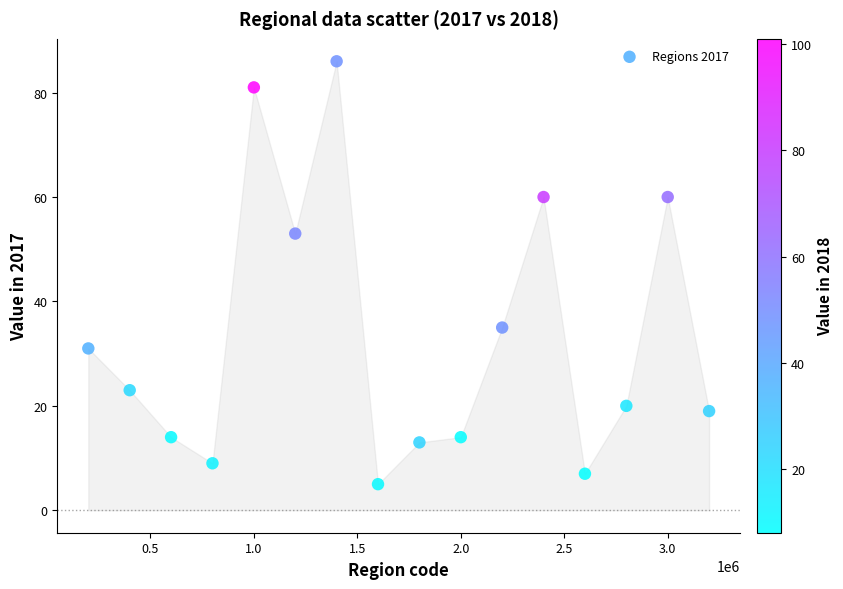

What is the range of X values (max minus min)?

3000000